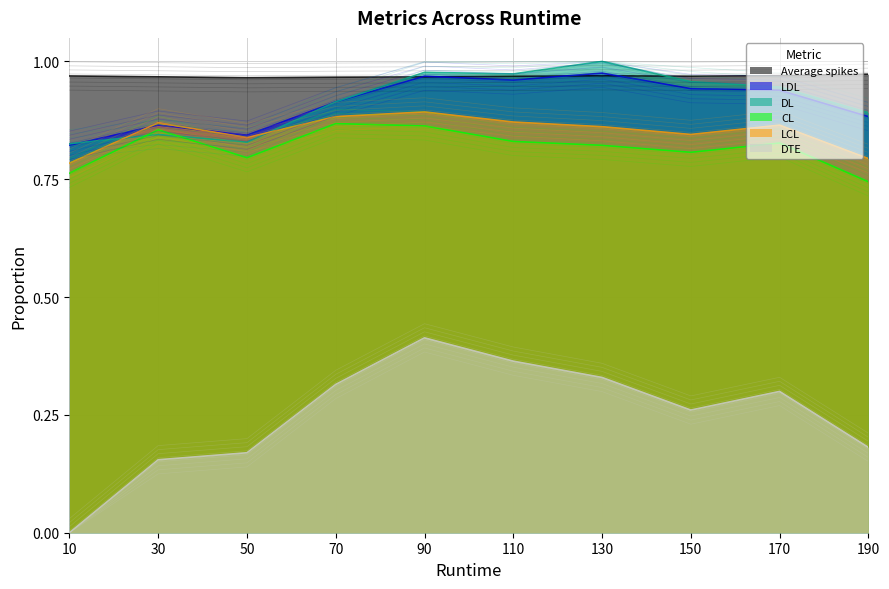

True or false: DTE has a value of 0.4 at 110.

True